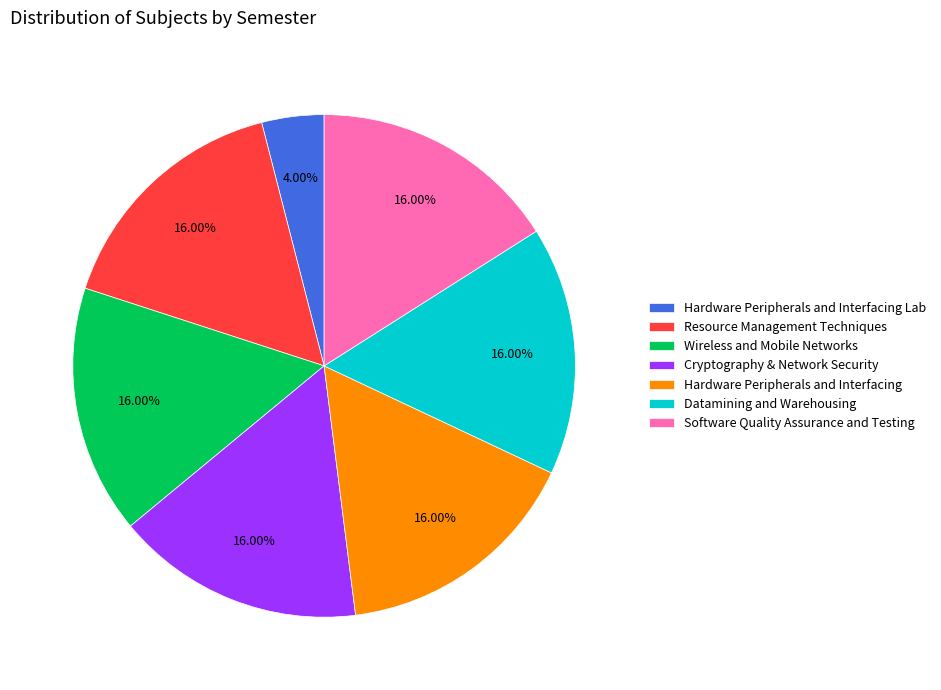

Is there a majority slice in this chart?

No